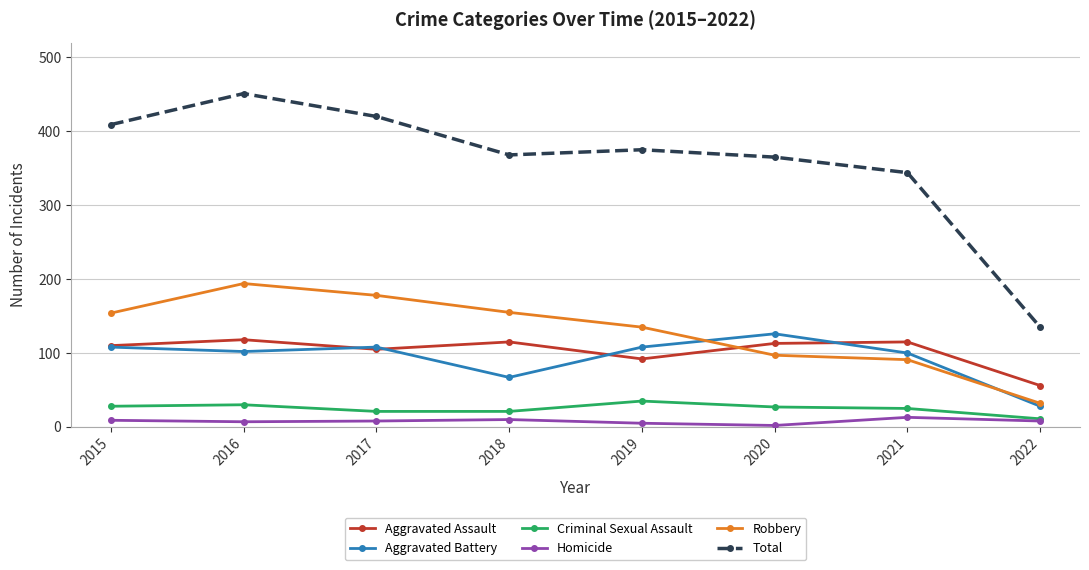

What is the difference between the highest and lowest values at 2017?

412